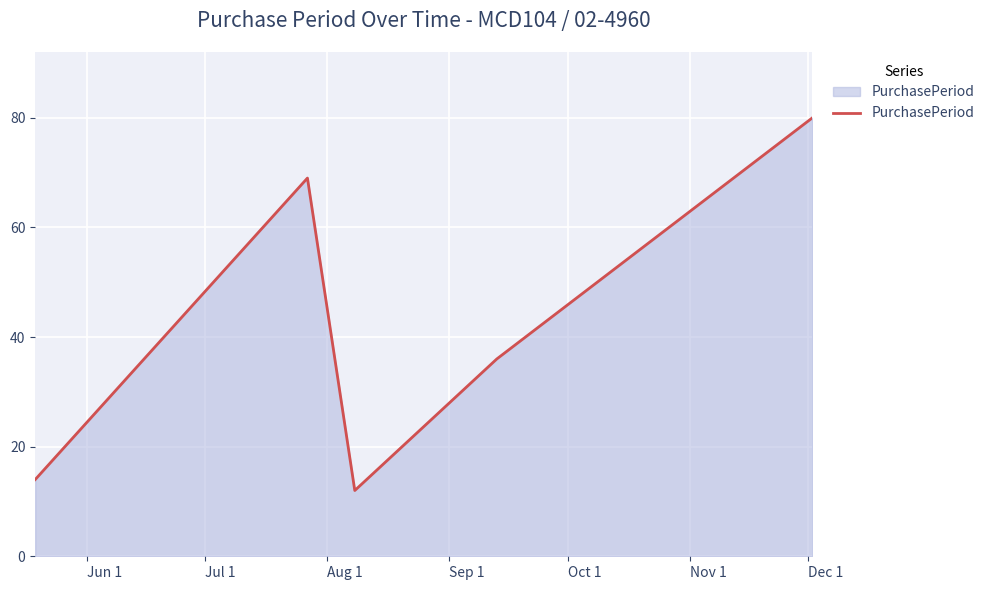

What is the maximum value shown in the chart?

80